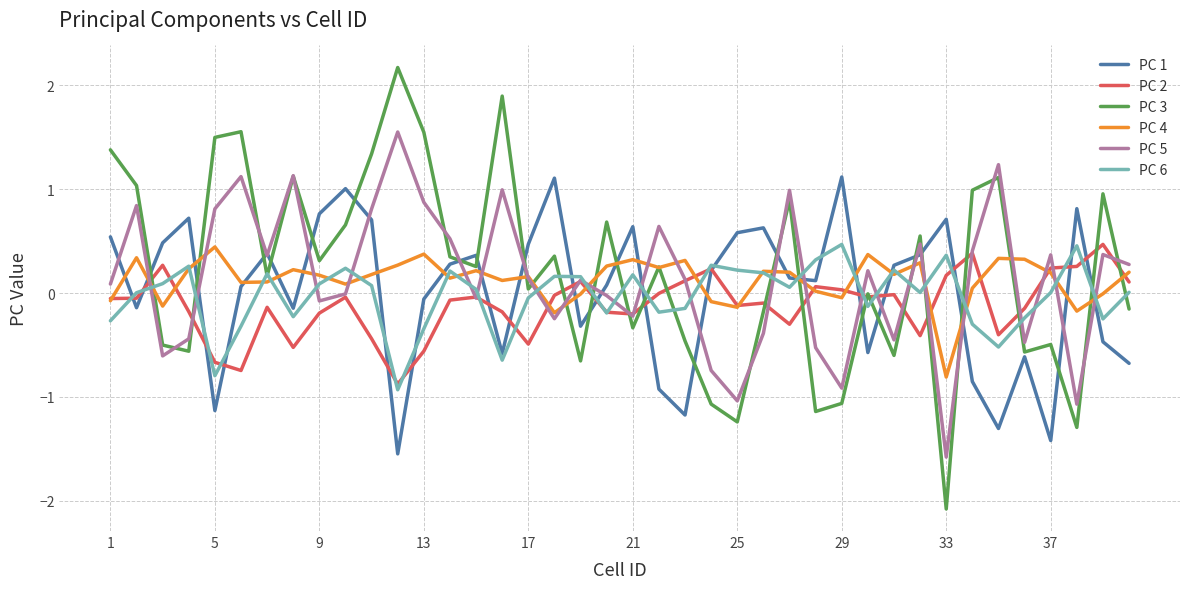

Which series has the largest range (max minus min)?

PC 3